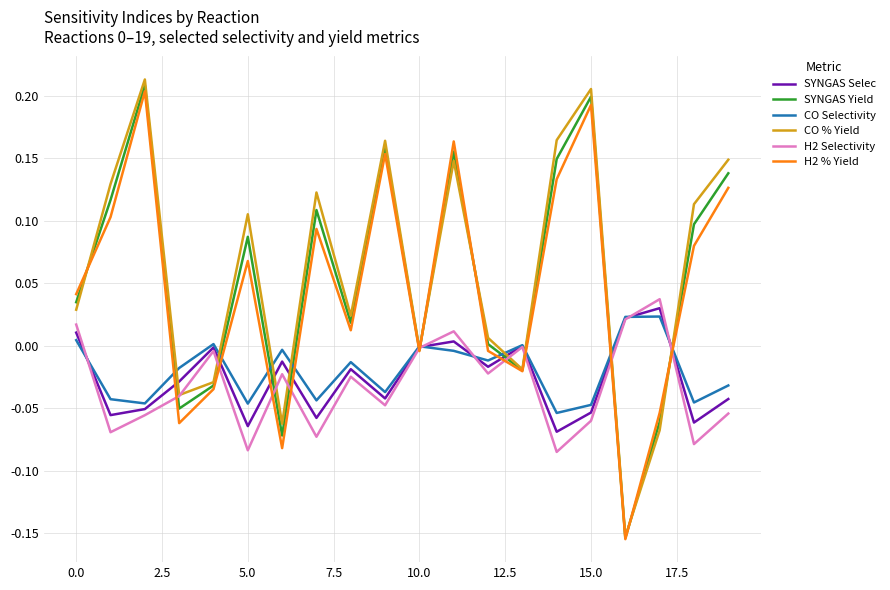

How many series are shown in this chart?

6